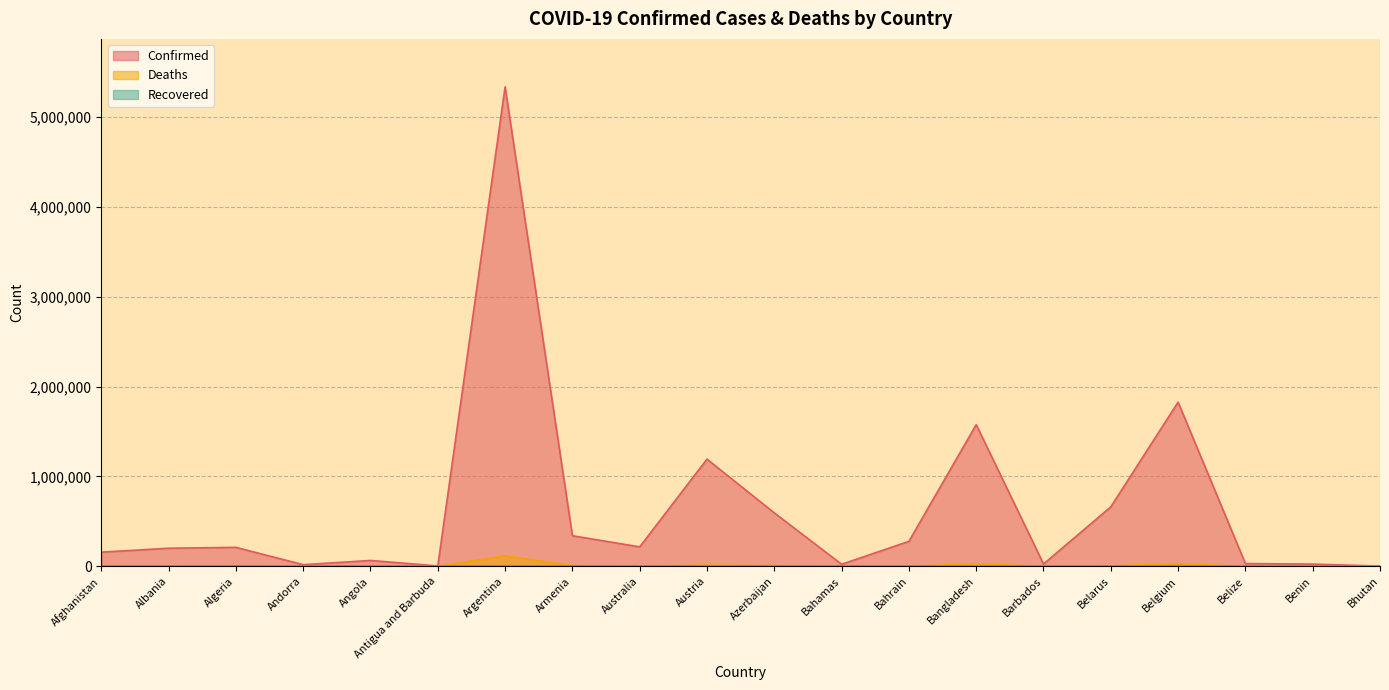

True or false: Deaths has more than 1 interior local peaks.

True